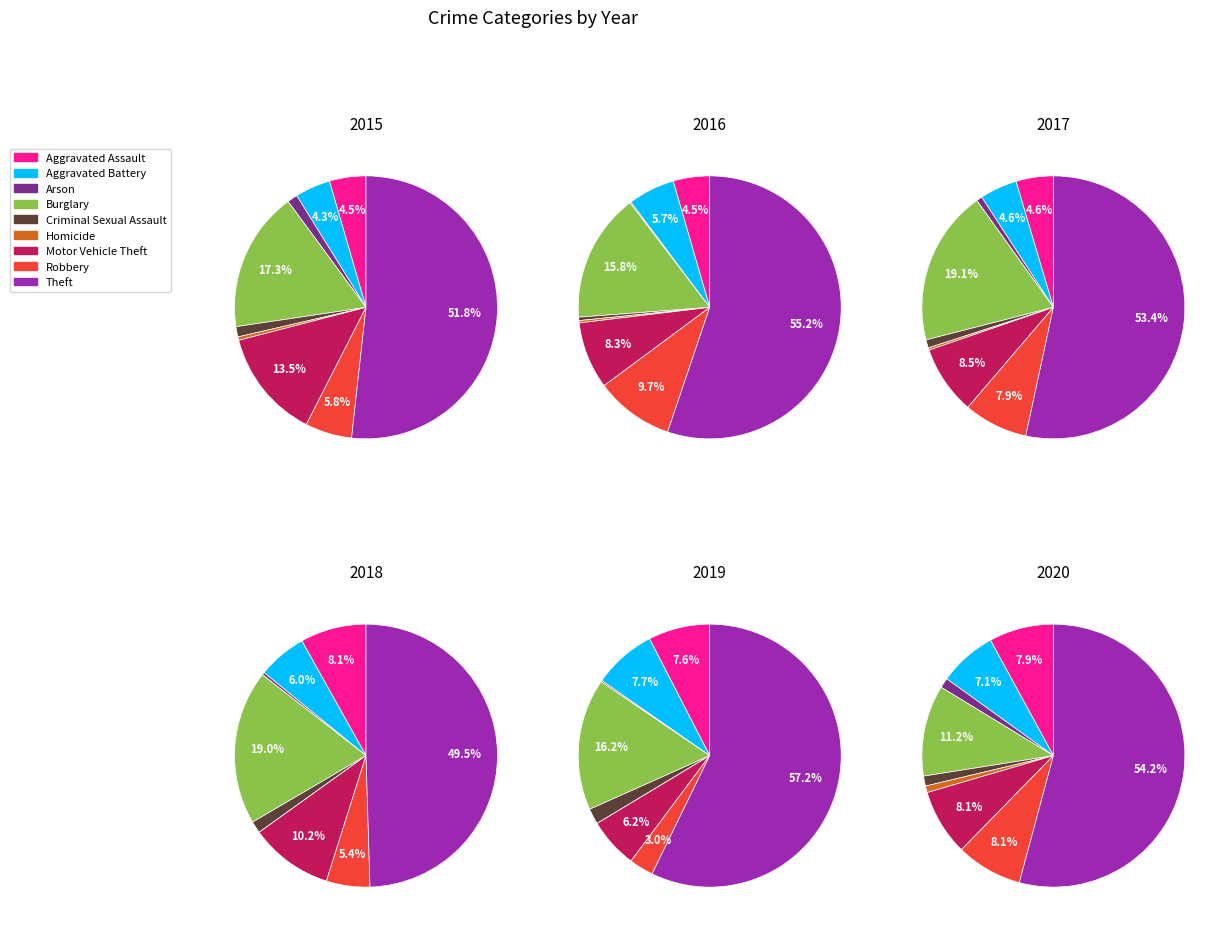

To the nearest percent, what is the difference between the Homicide and Burglary slice percentages?

10%